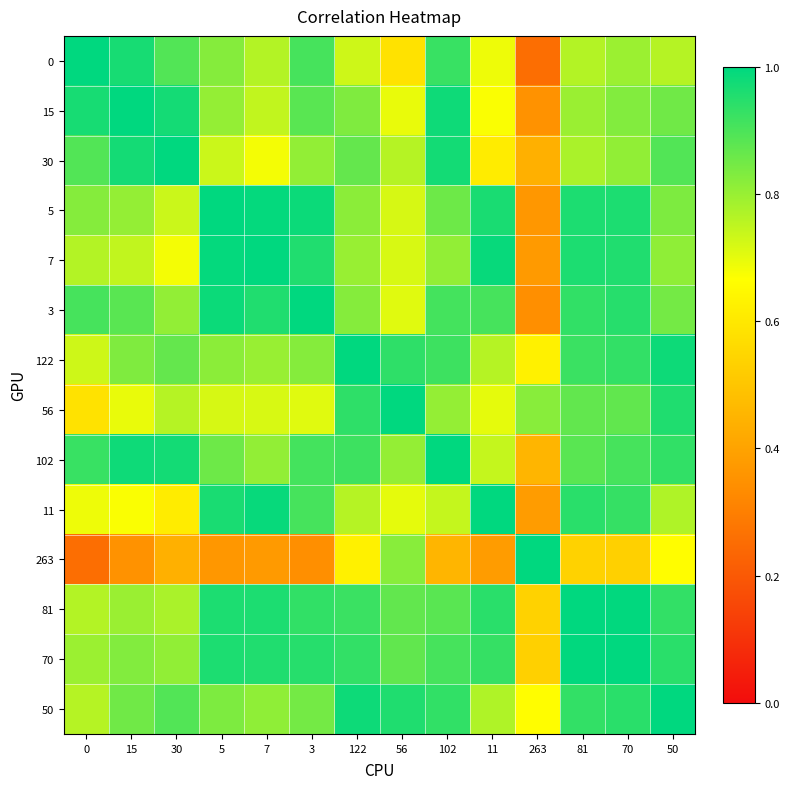

Which has a higher value, 7 or 5?

5